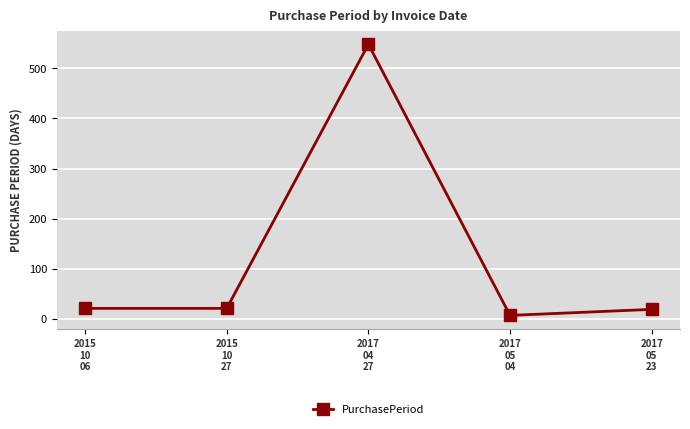

What is the sum of the values at 2015
10
06 and 2017
04
27?

569